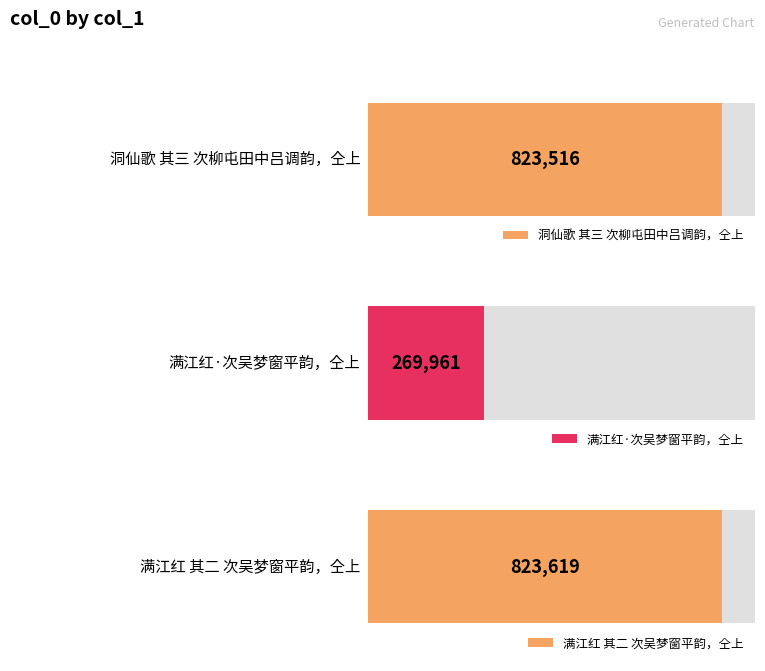

What is the difference between the values at 洞仙歌 其三 次柳屯田中吕调韵，仝上 and 满江红 其二 次吴梦窗平韵，仝上?

103